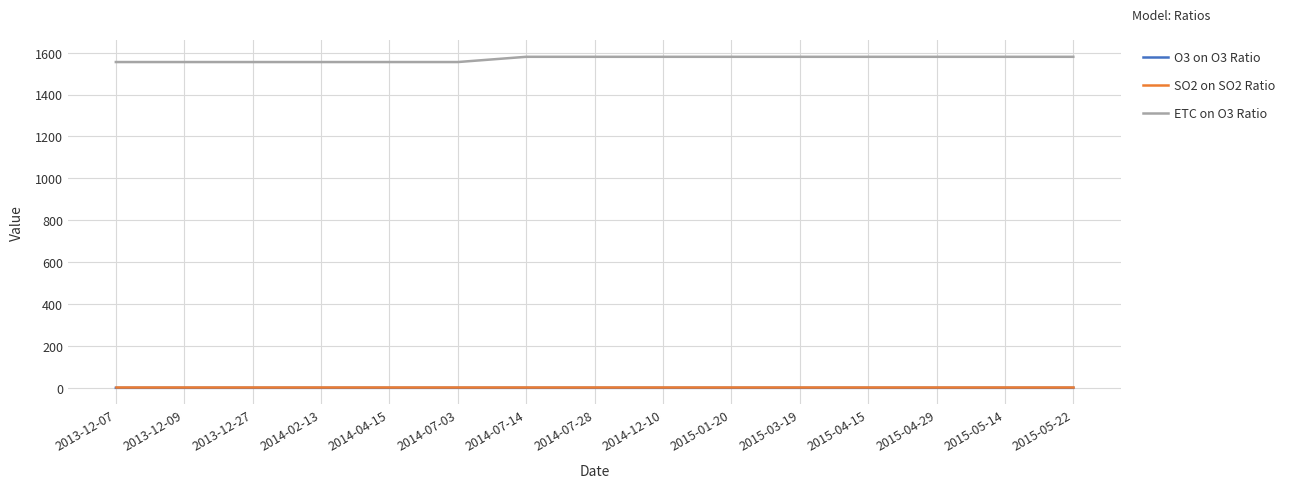

Is it true that ETC on O3 Ratio equals 1580.0 at 2015-05-22?

True